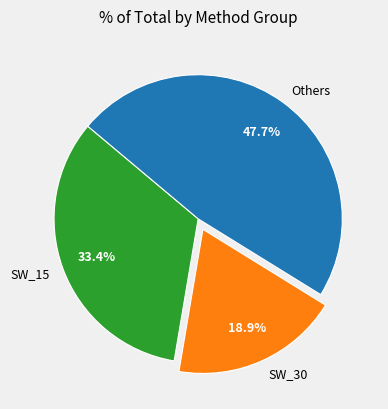

Is there any slice that represents more than half of the pie?

No